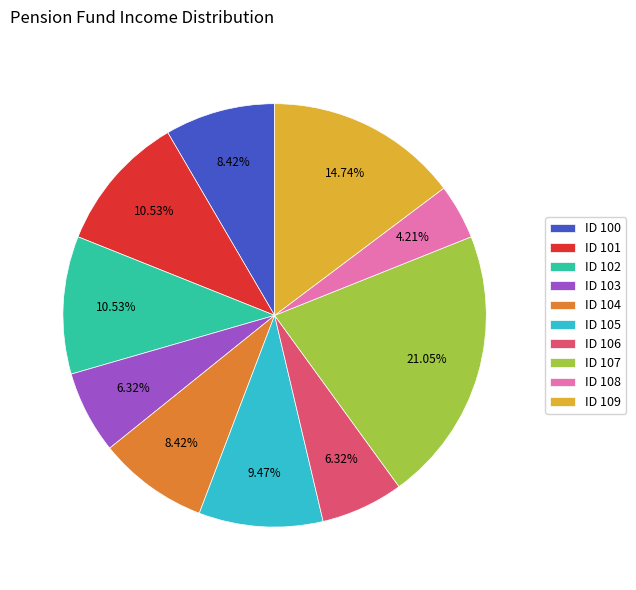

Between ID 103 and ID 100, which is larger?

ID 100